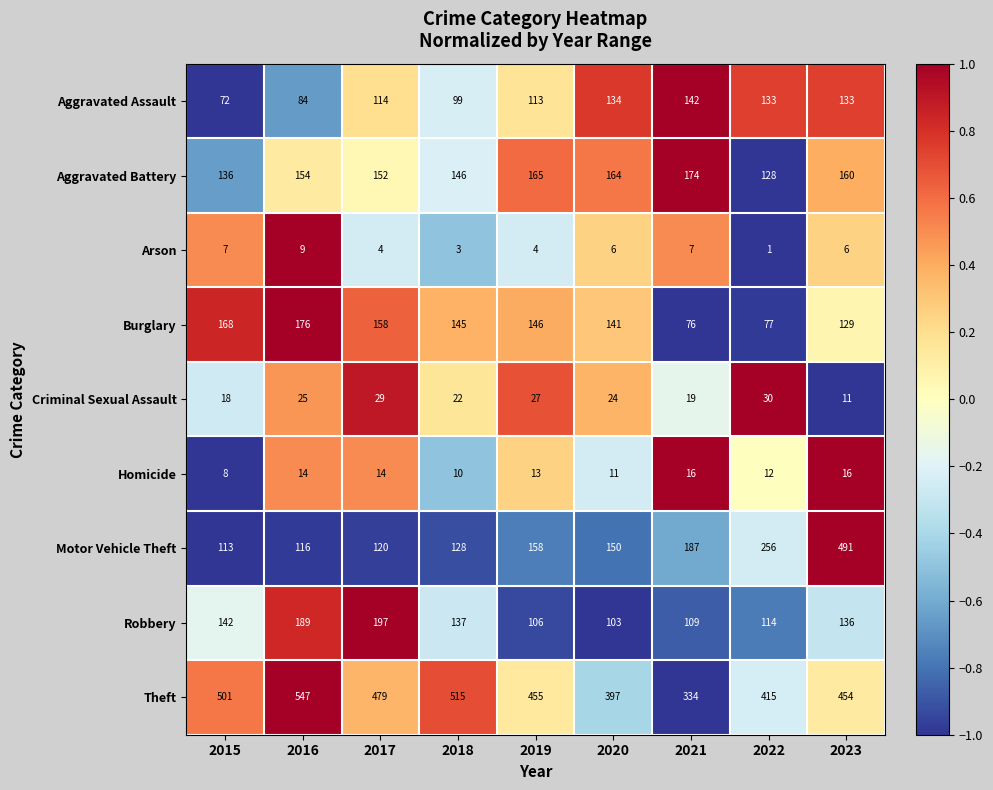

What is the difference between the Motor Vehicle Theft values at 2022 and 2023?

235